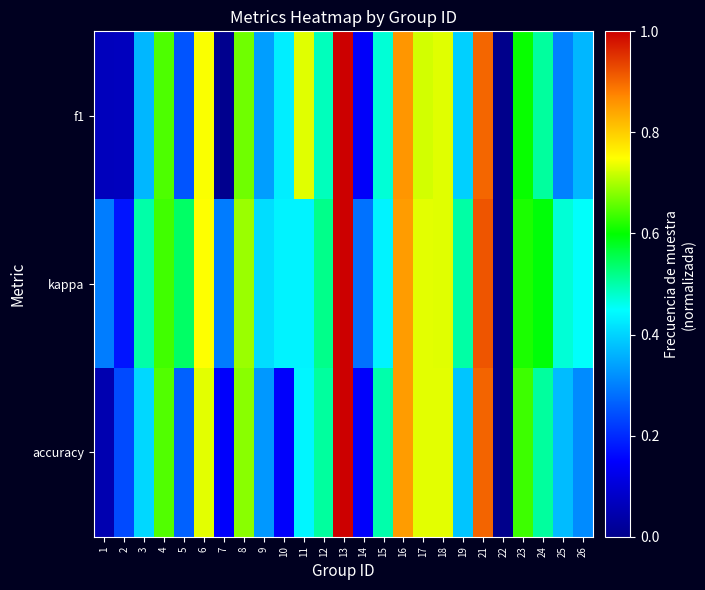

Which has a higher value, 3 or 11?

11